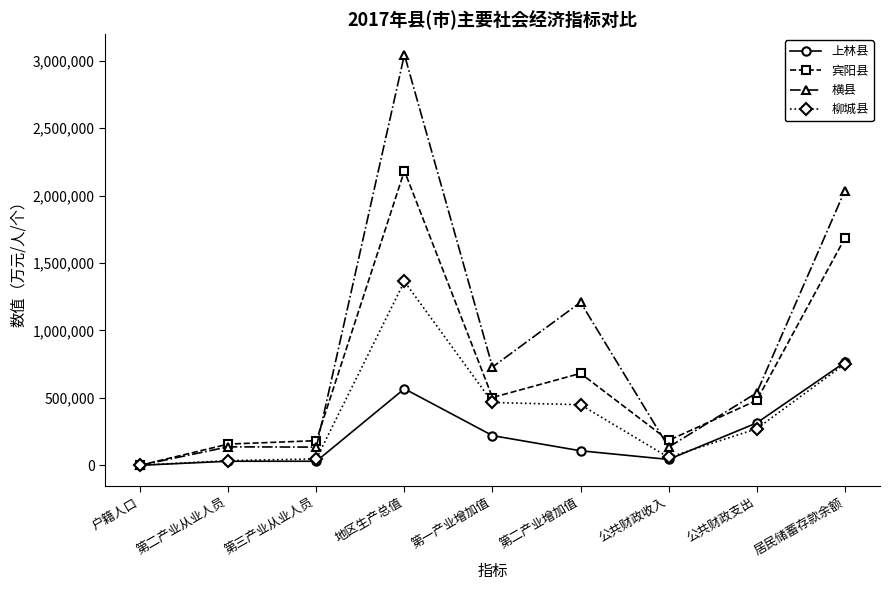

What is the highest value of the 上林县 series?

763043